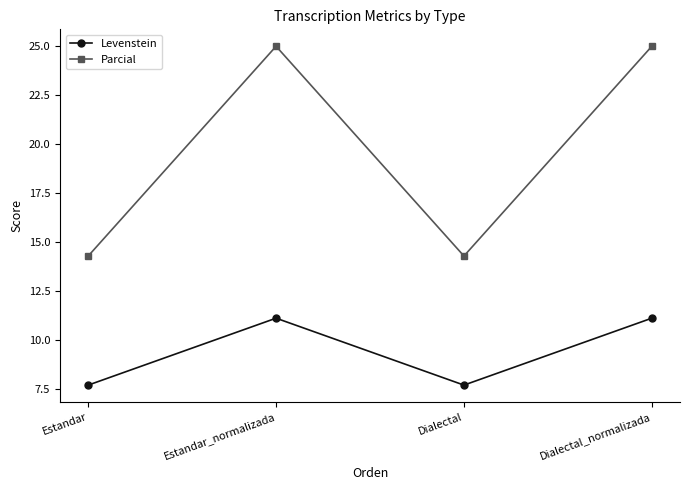

True or false: Levenstein has more than 1 interior local peaks.

False